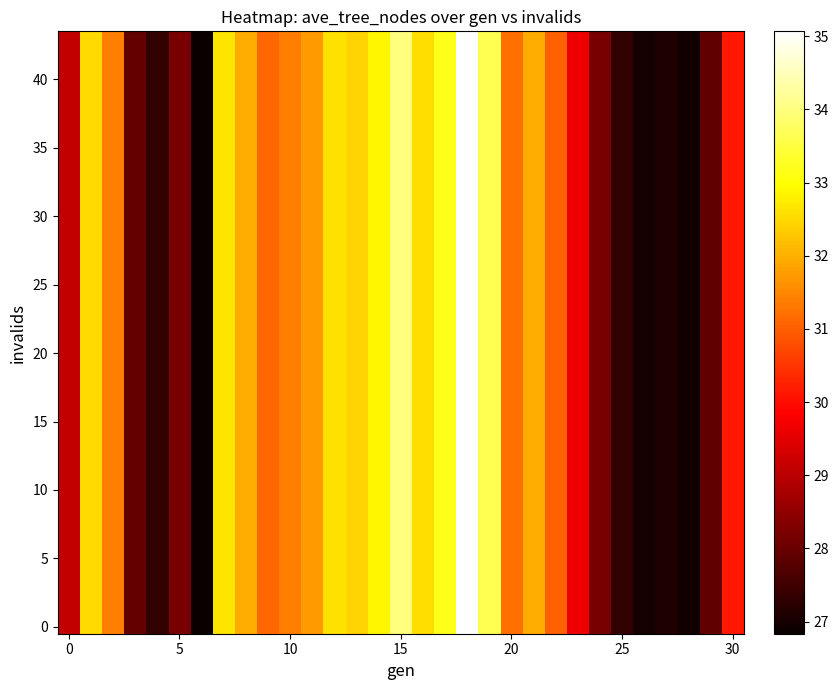

At which category does the chart reach its peak across all series?

18